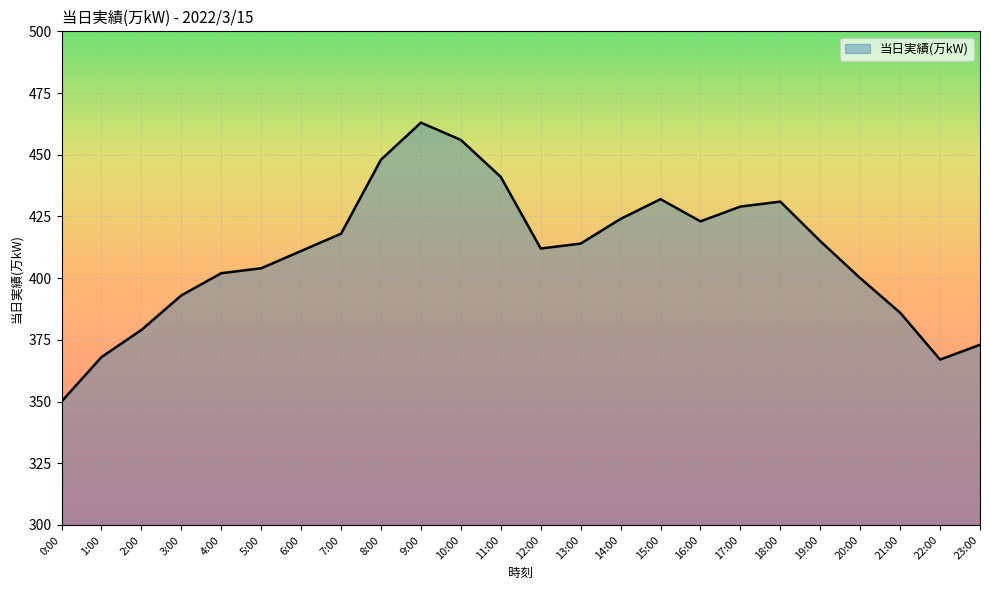

How many lines are shown in the chart?

1